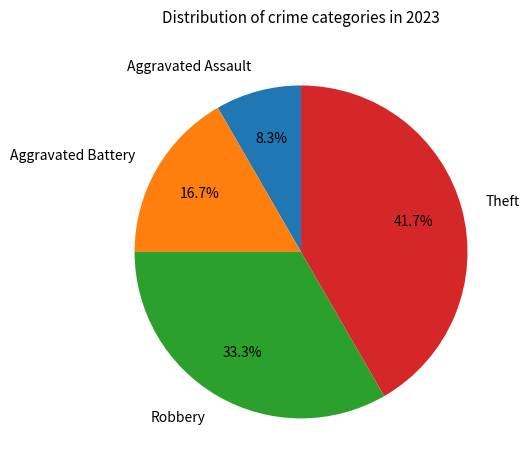

Approximately how many times larger is the value at Aggravated Assault compared to Theft?

0.2